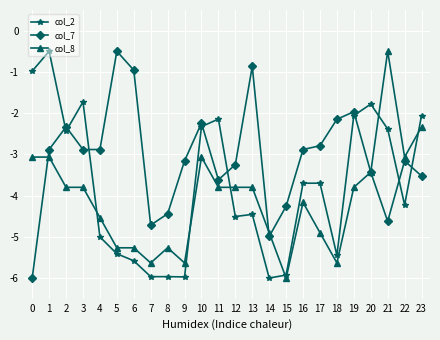

Is it true that col_7 equals -0.7 at 4?

False